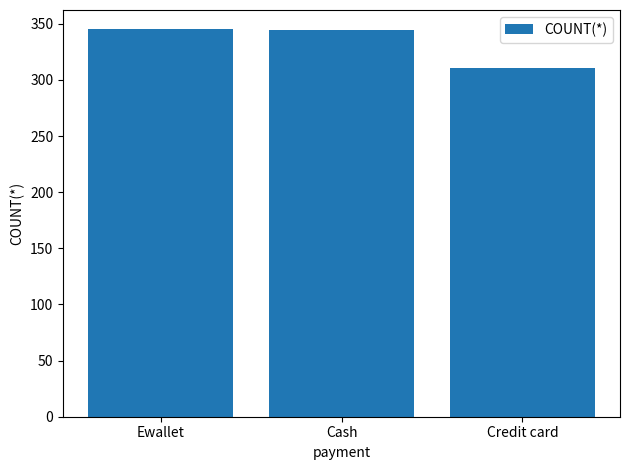

The value at Cash is 615. True or false?

False